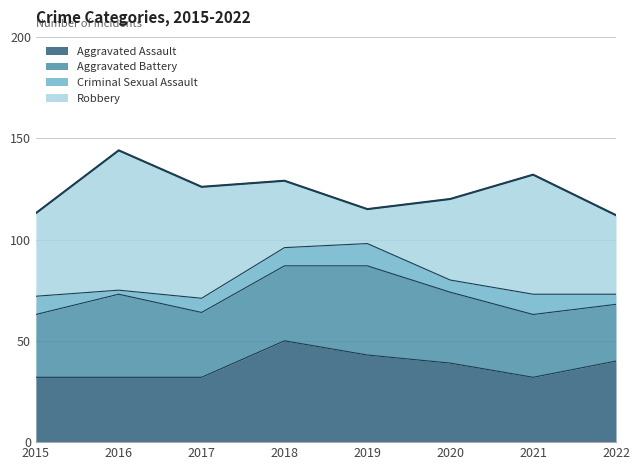

True or false: Aggravated Battery has a value of 71 at 2016.

False